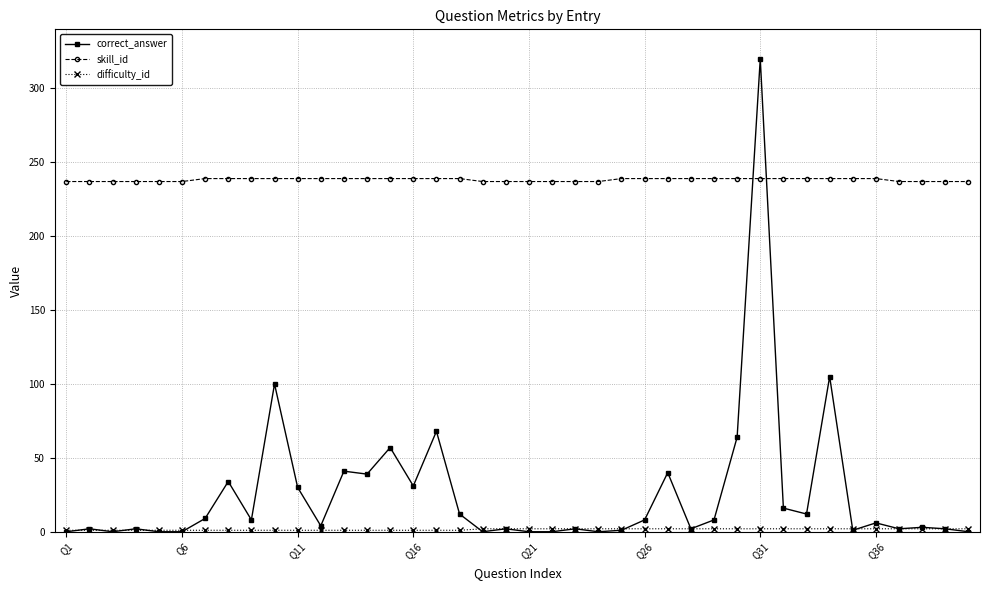

Which series has the largest total across all categories?

skill_id